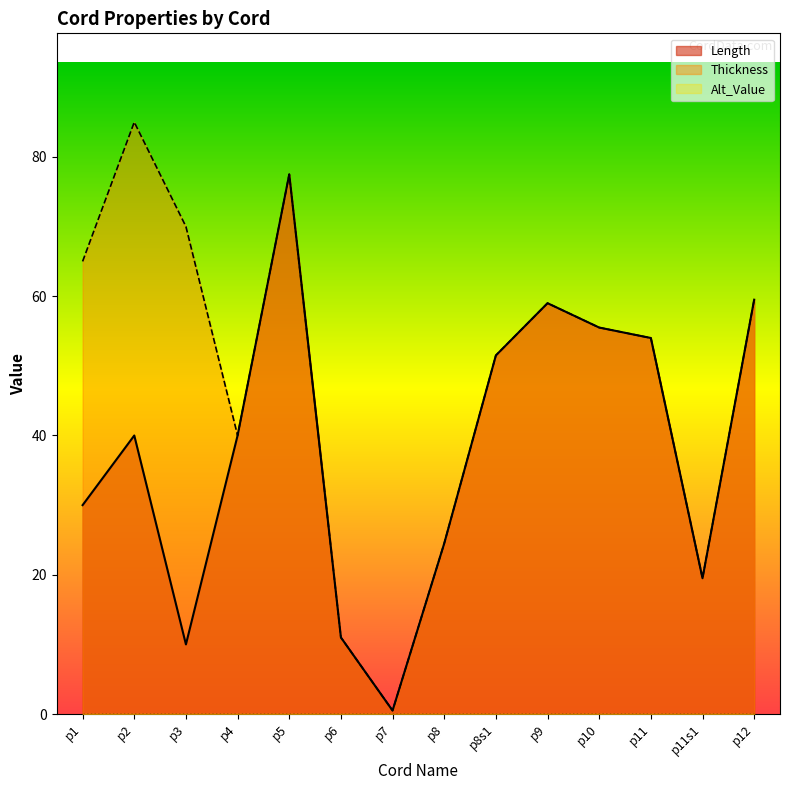

Is it true that Length equals 0.3 at p7?

False